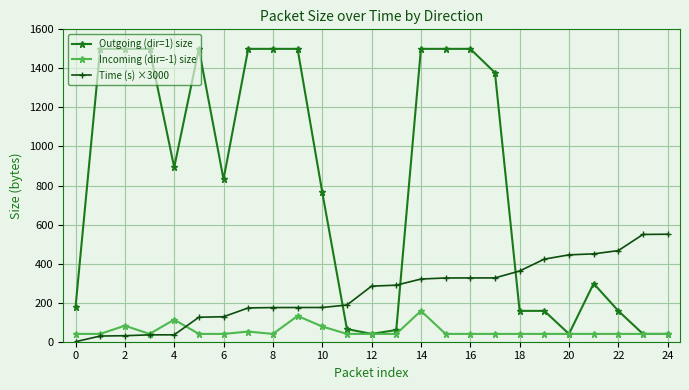

What is the difference between the maximum and second lowest values in the Outgoing (dir=1) size series?

1460.0